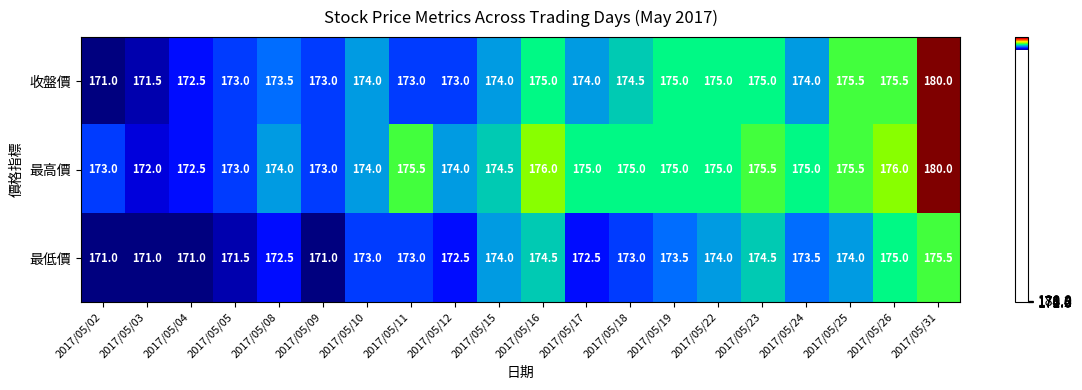

Rank the series by their average value, from lowest to highest.

最低價, 收盤價, 最高價